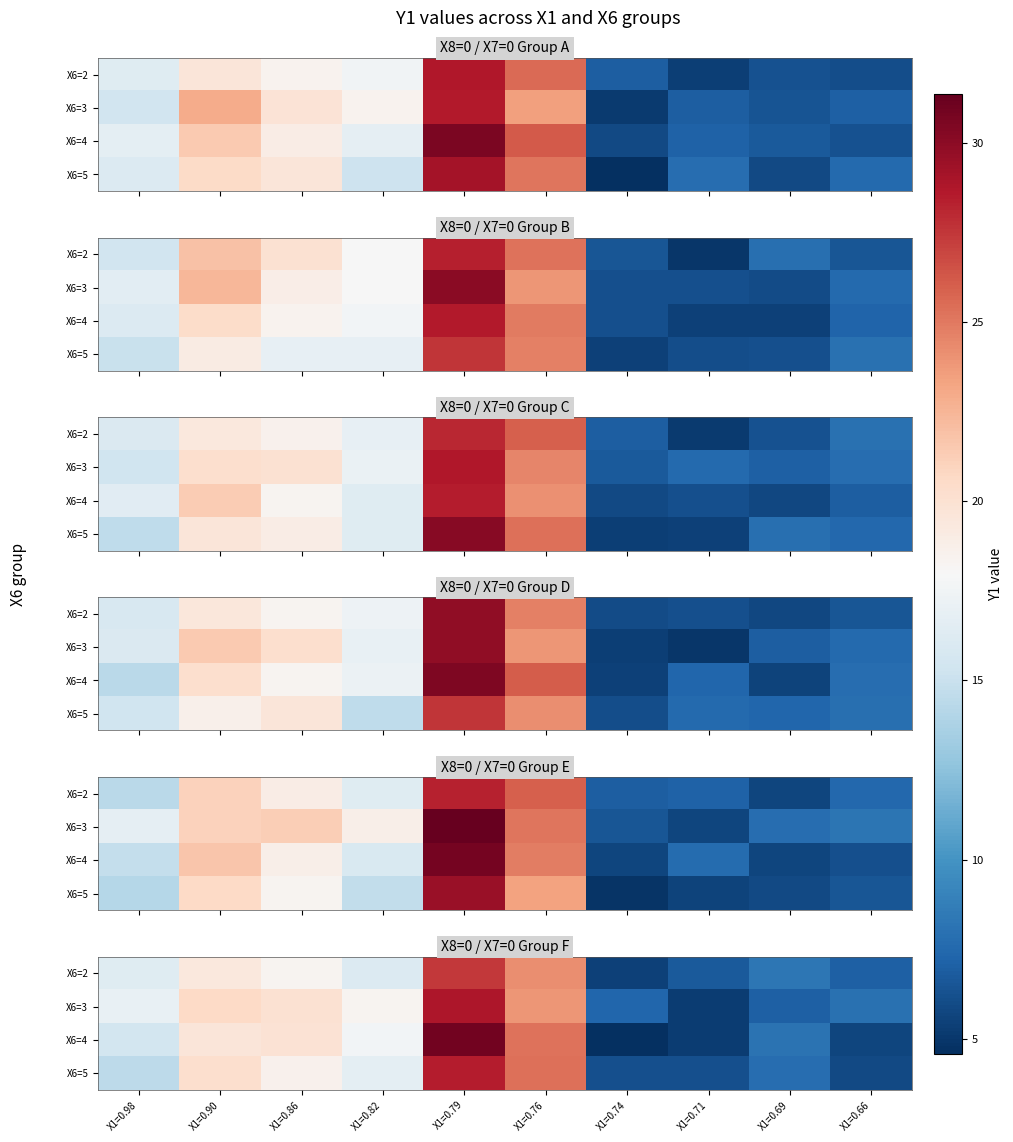

At how many categories does at least one series exceed 17?

5